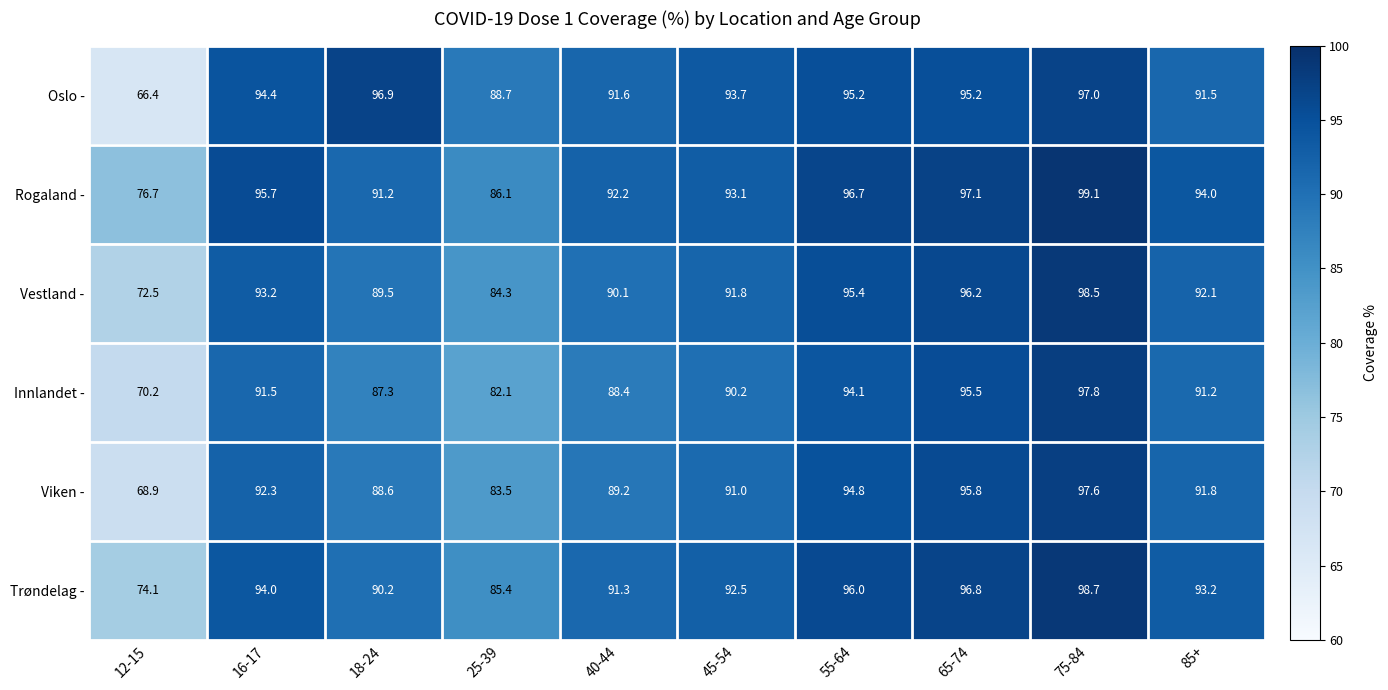

True or false: Rogaland - has a value of 157.4 at 75-84.

False